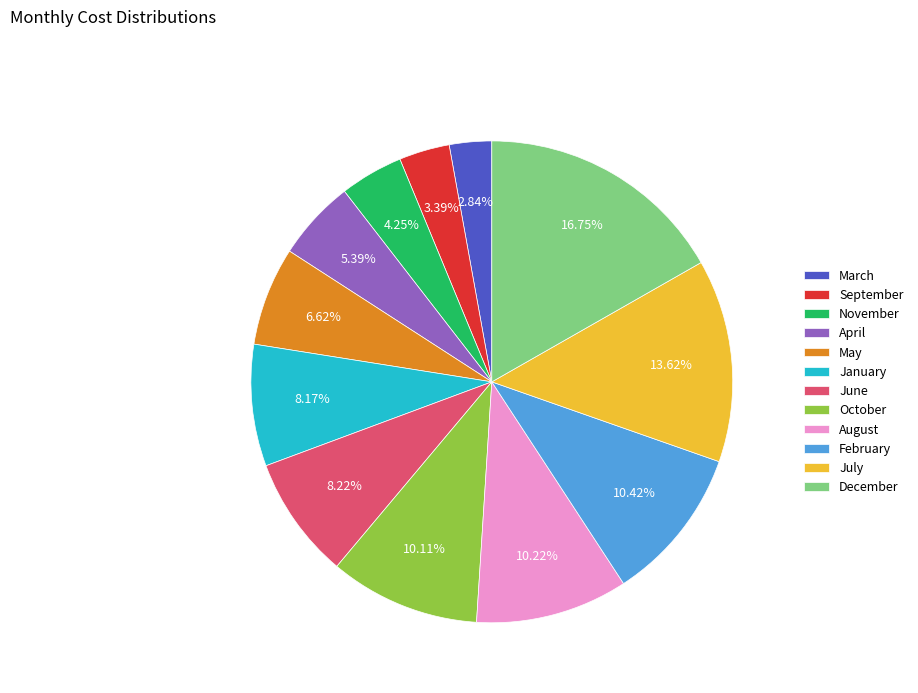

Combined, what portion of the pie is October and January?

18.3%